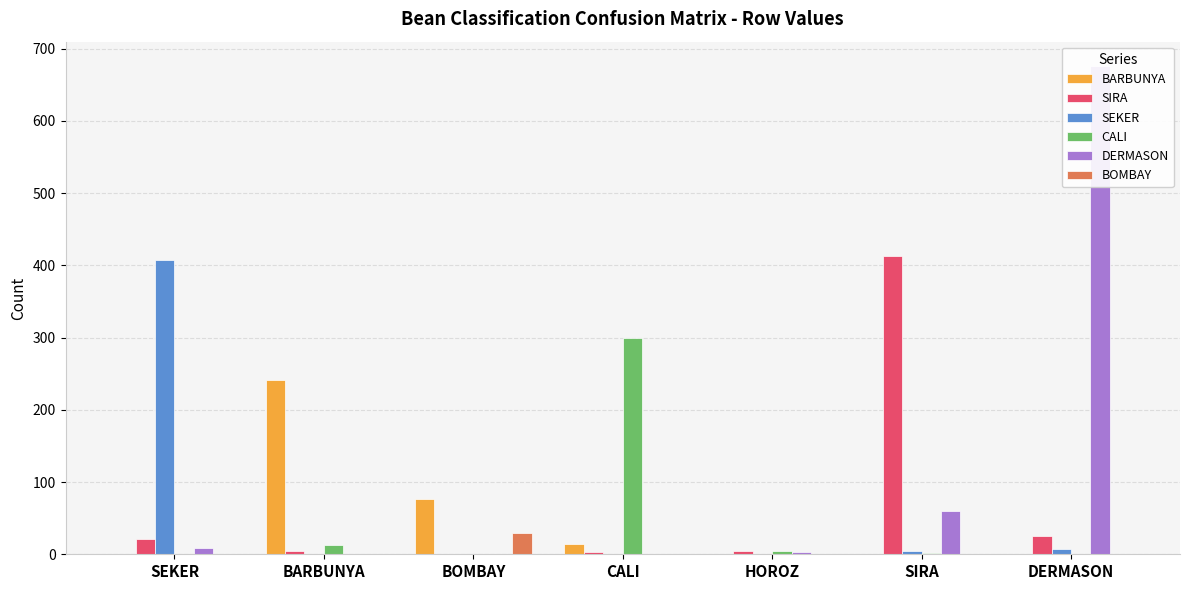

At which label does CALI reach its minimum?

SEKER